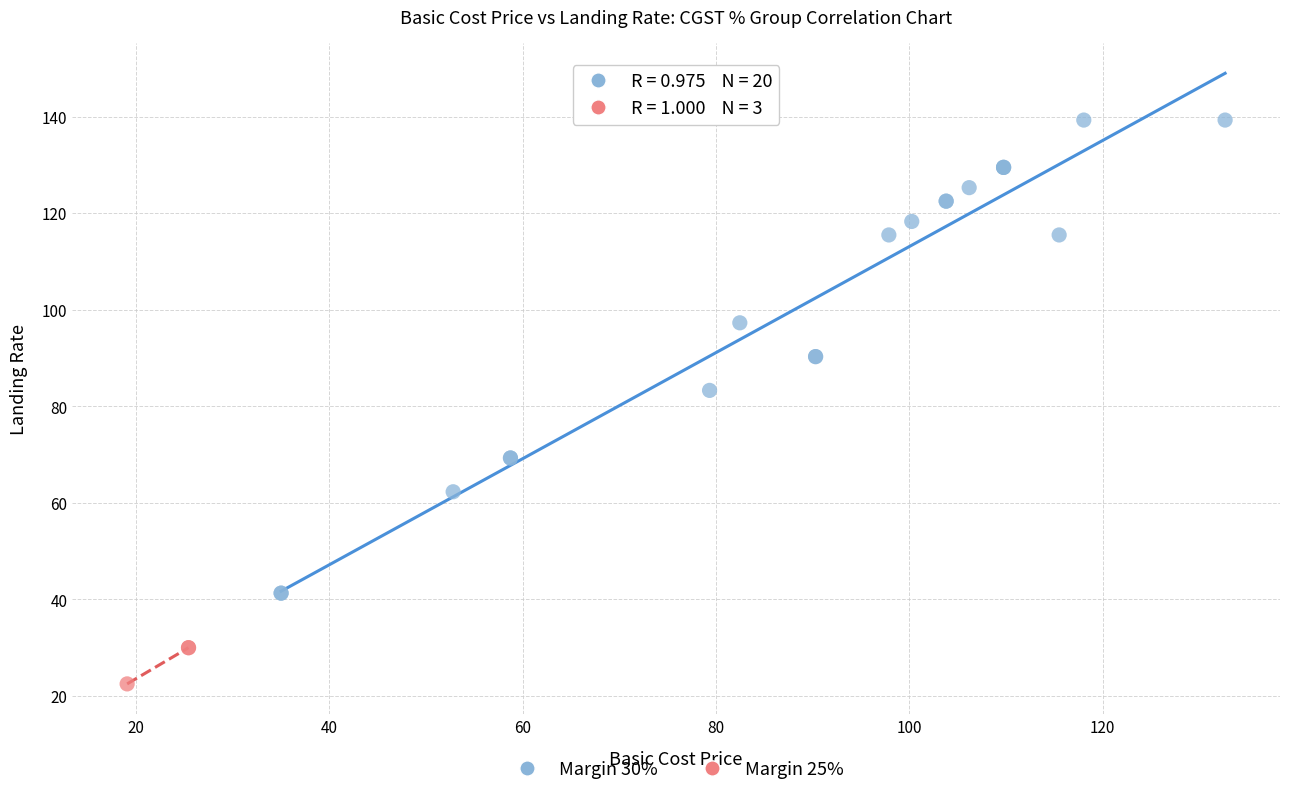

Which series contains the lowest Y value?

Margin 25%